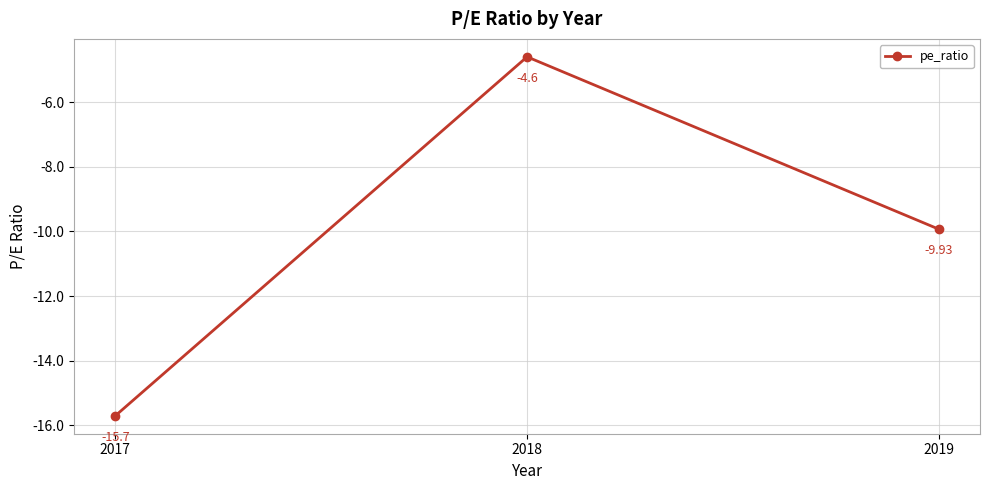

What is the difference between the maximum and minimum values?

11.1